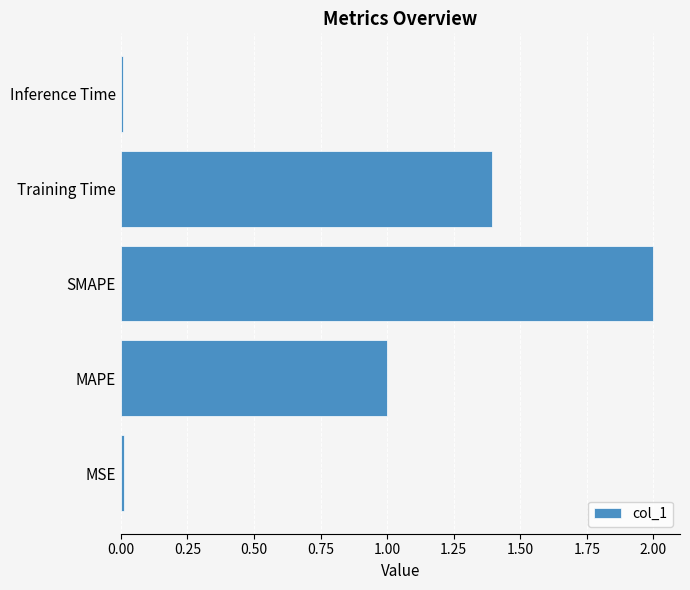

What is the maximum value shown in the chart?

2.0